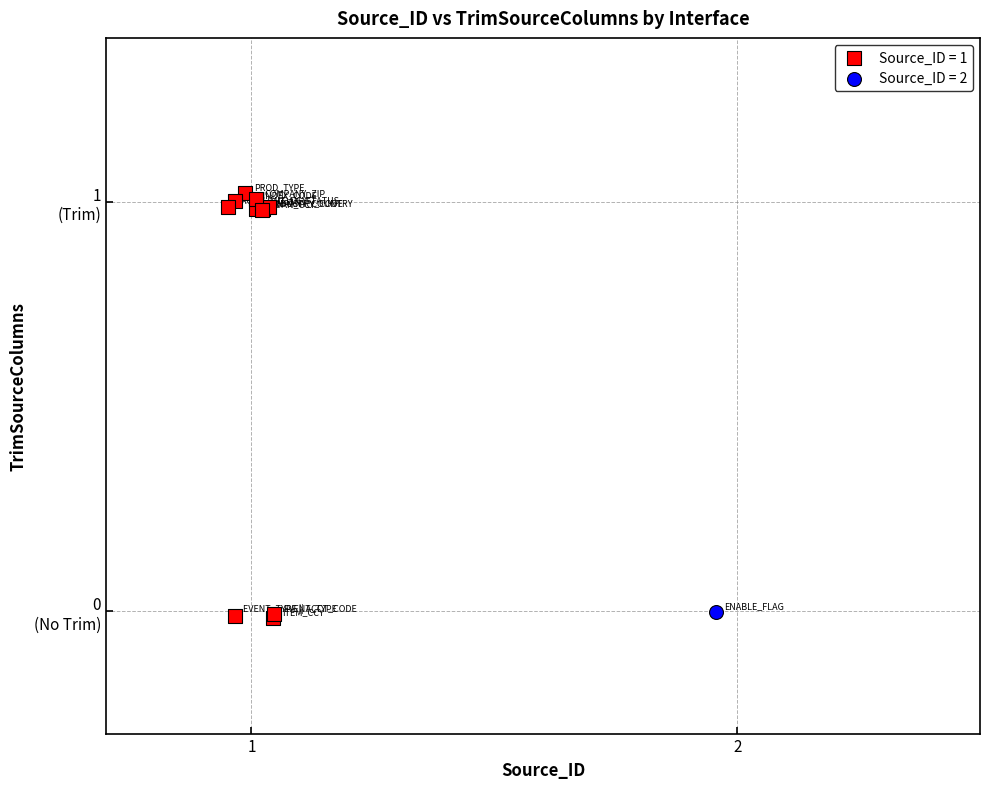

What are all the series names shown in the legend?

Source_ID = 1, Source_ID = 2